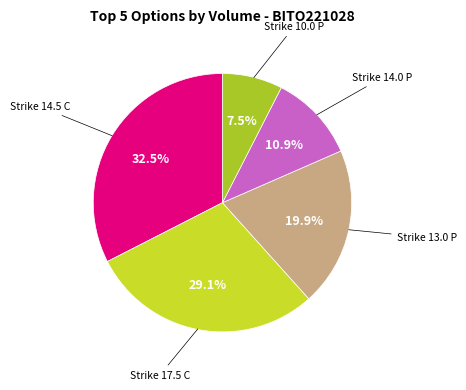

Count the number of slices in the pie.

5